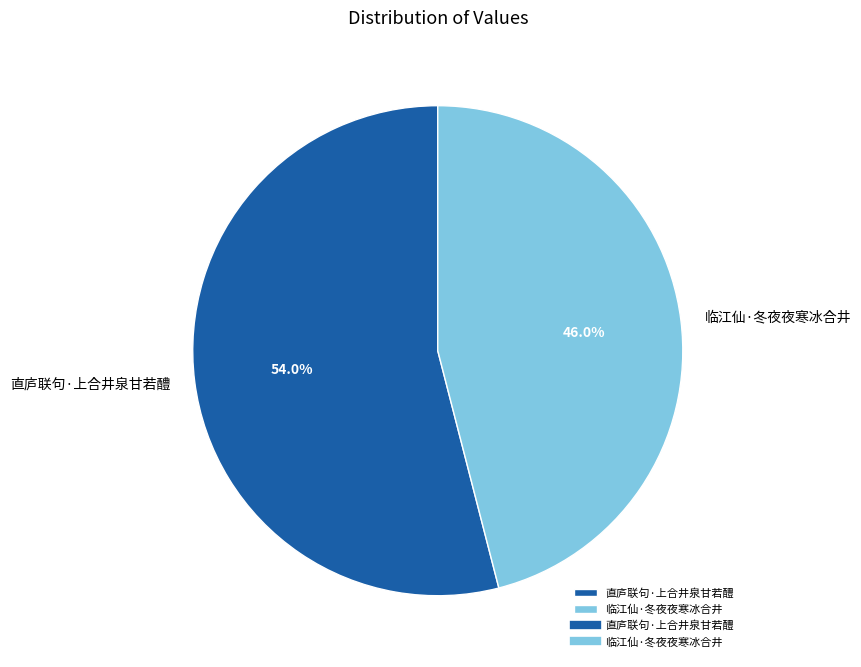

Which category has the smallest portion of the pie?

临江仙·冬夜夜寒冰合井